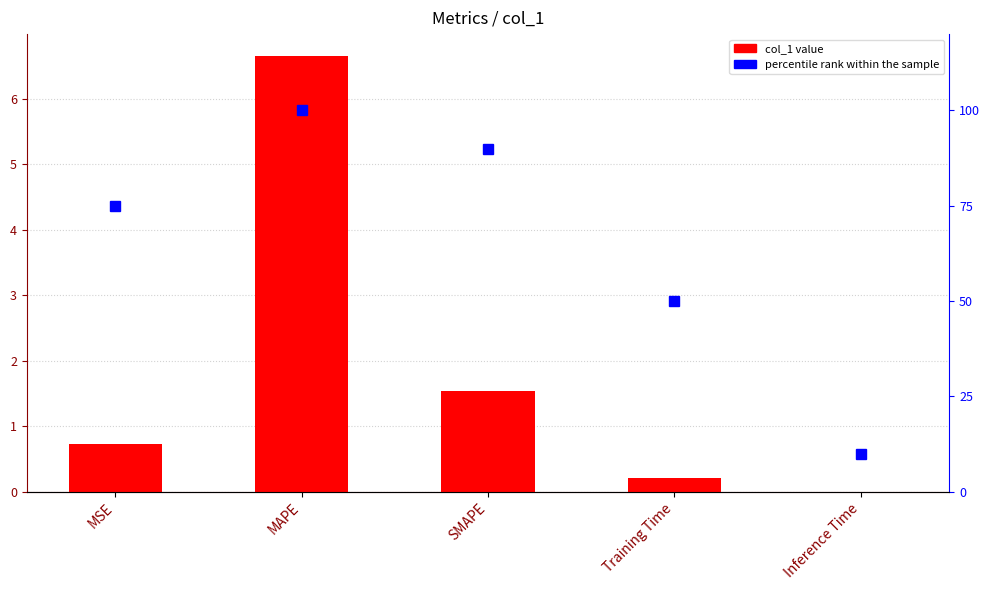

Reading left to right, list all the values displayed in this chart.

col_1: 0.7	6.7	1.5	0.2	0.0
percentile rank within the sample: 75.0	100.0	90.0	50.0	10.0